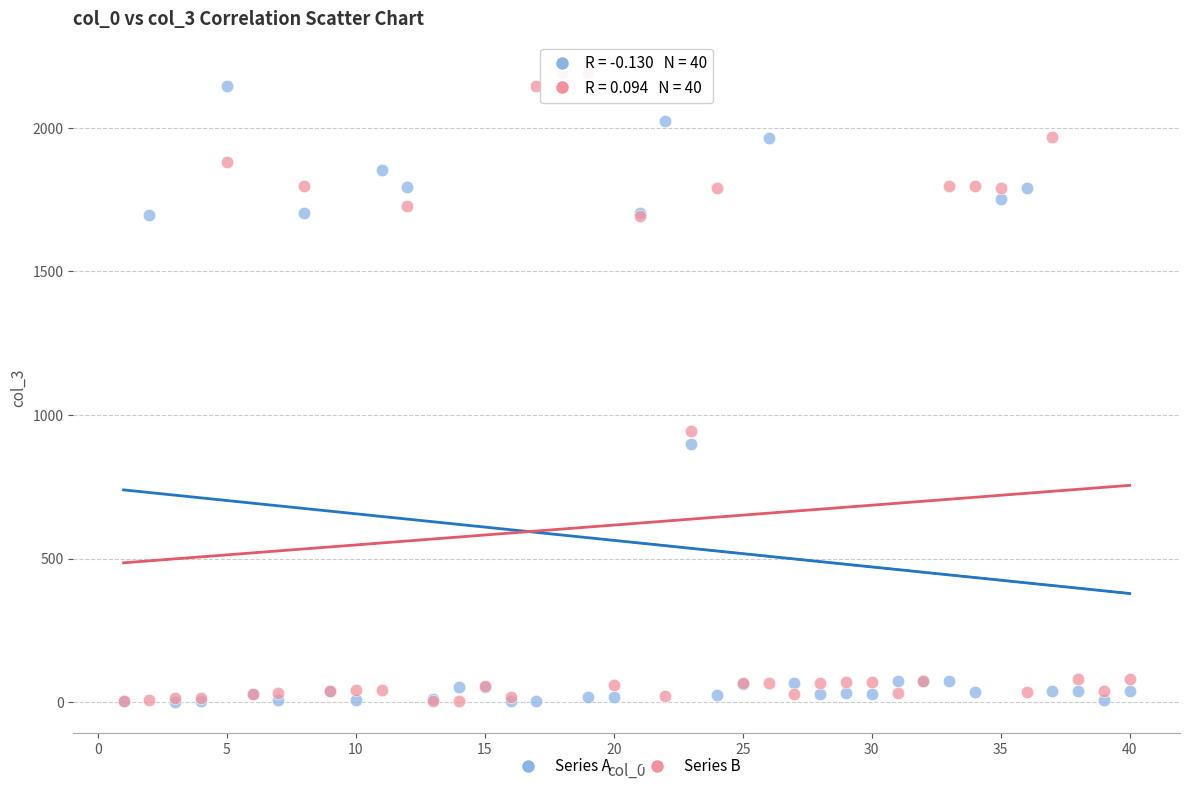

Across all series, what Y value is closest to 1096?

944